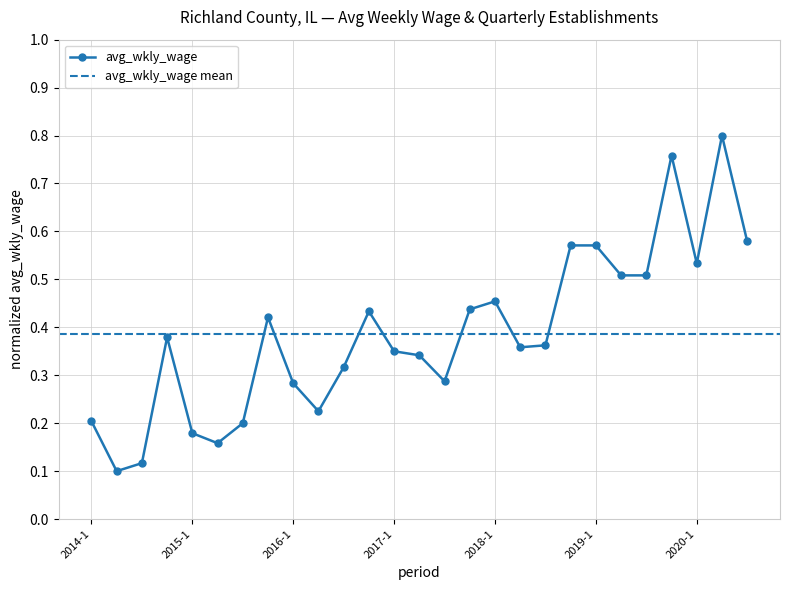

Rank the categories by value from lowest to highest.

2014-2, 2014-3, 2015-2, 2015-1, 2015-3, 2014-1, 2016-2, 2016-1, 2017-3, 2016-3, 2017-2, 2017-1, 2018-2, 2018-3, 2014-4, 2015-4, 2016-4, 2017-4, 2018-1, 2019-2, 2019-3, 2020-1, 2018-4, 2019-1, 2020-3, 2019-4, 2020-2